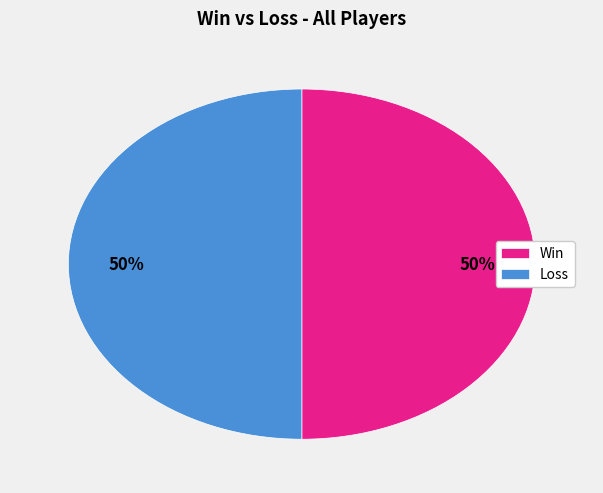

True or false: Loss accounts for 50% of the total.

True